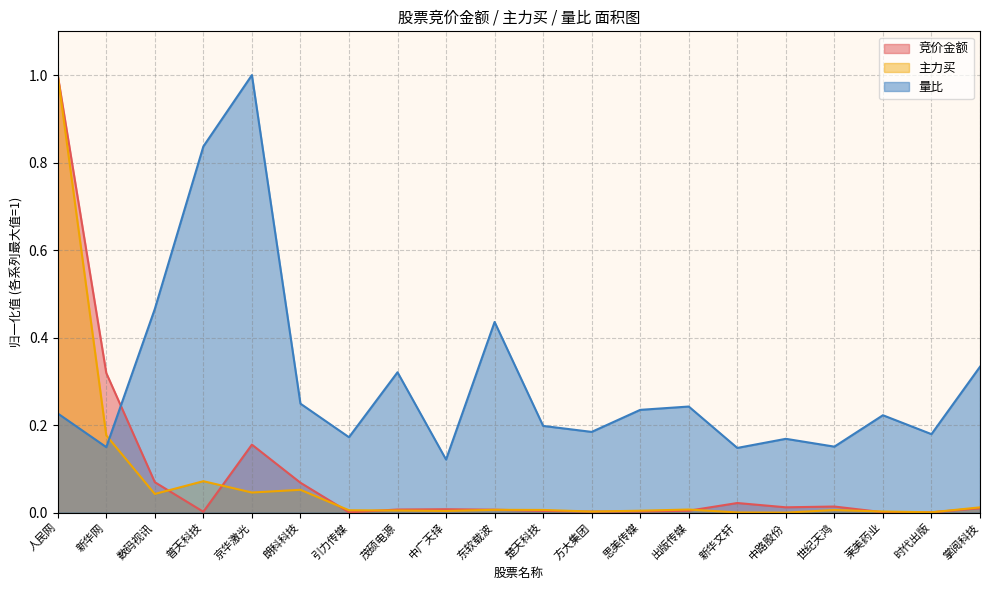

True or false: 竞价金额 has a value of 0.0 at 茂硕电源.

True